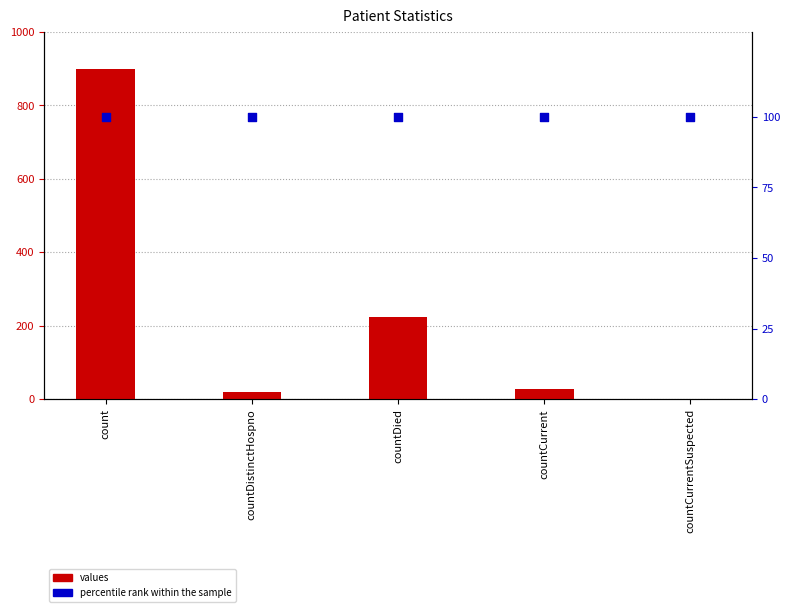

At how many categories does at least one series exceed 205?

2